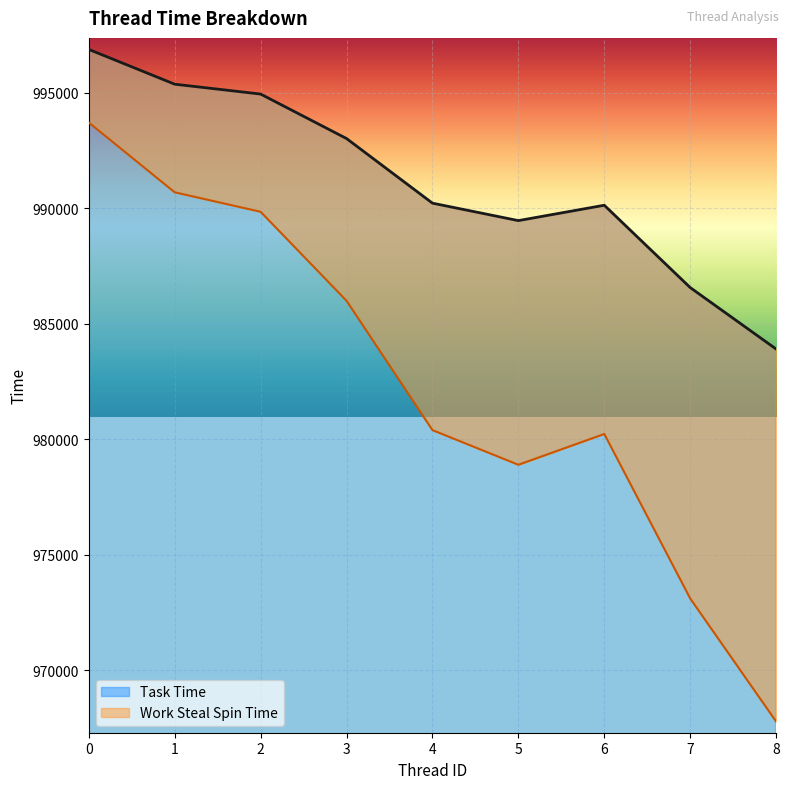

True or false: Work Steal Spin Time and Task Time intersect in this chart.

False